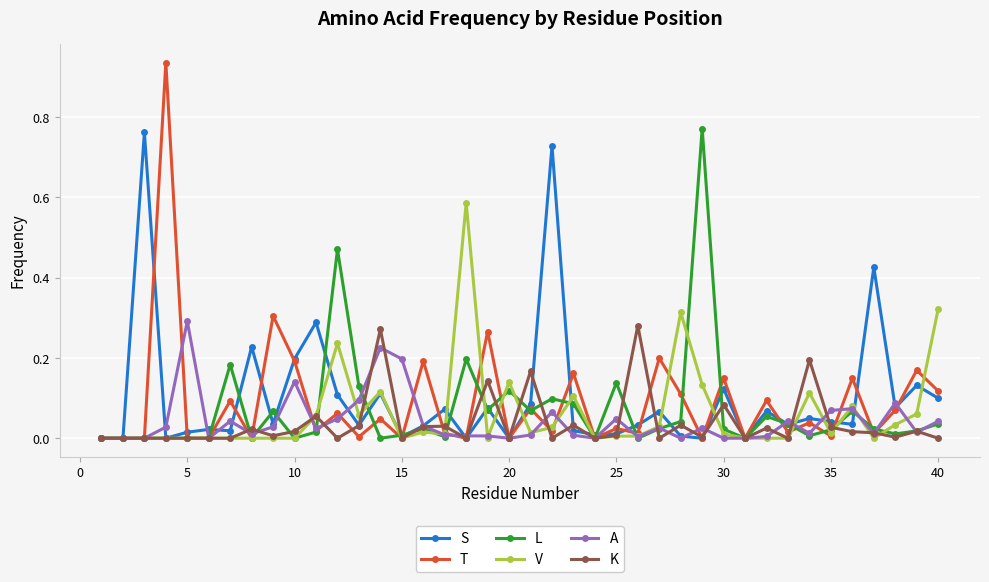

True or false: K has more than 1 points higher than both neighbors.

True